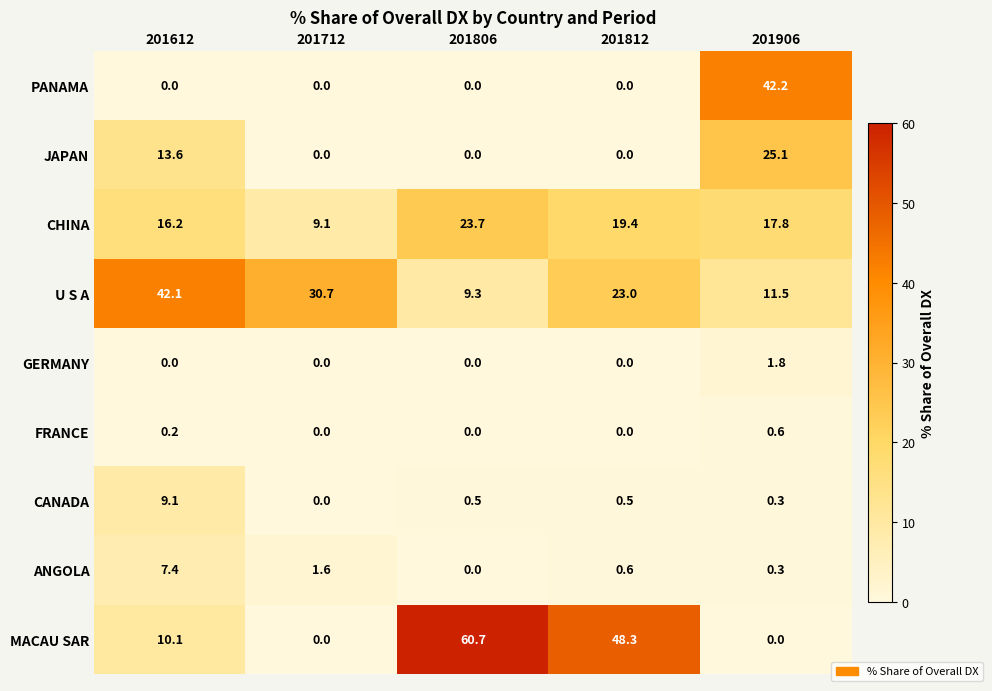

List the series in order of their peak value, lowest first.

FRANCE, GERMANY, ANGOLA, CANADA, CHINA, JAPAN, U S A, PANAMA, MACAU SAR